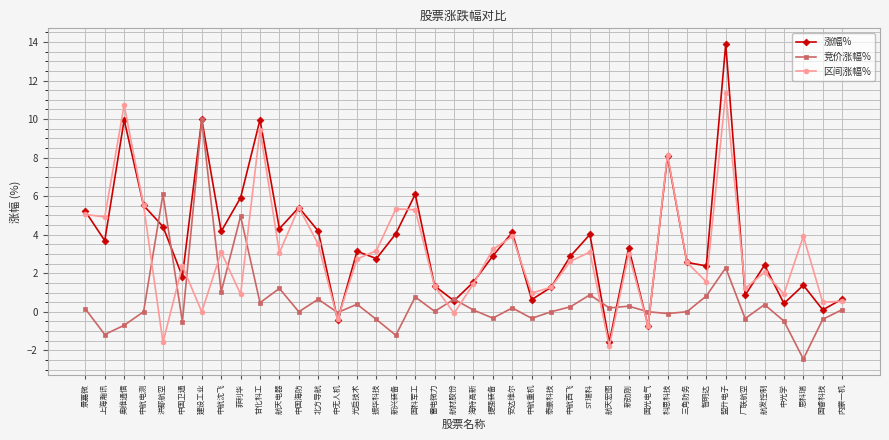

At which category is the sum across all series the highest?

盟升电子